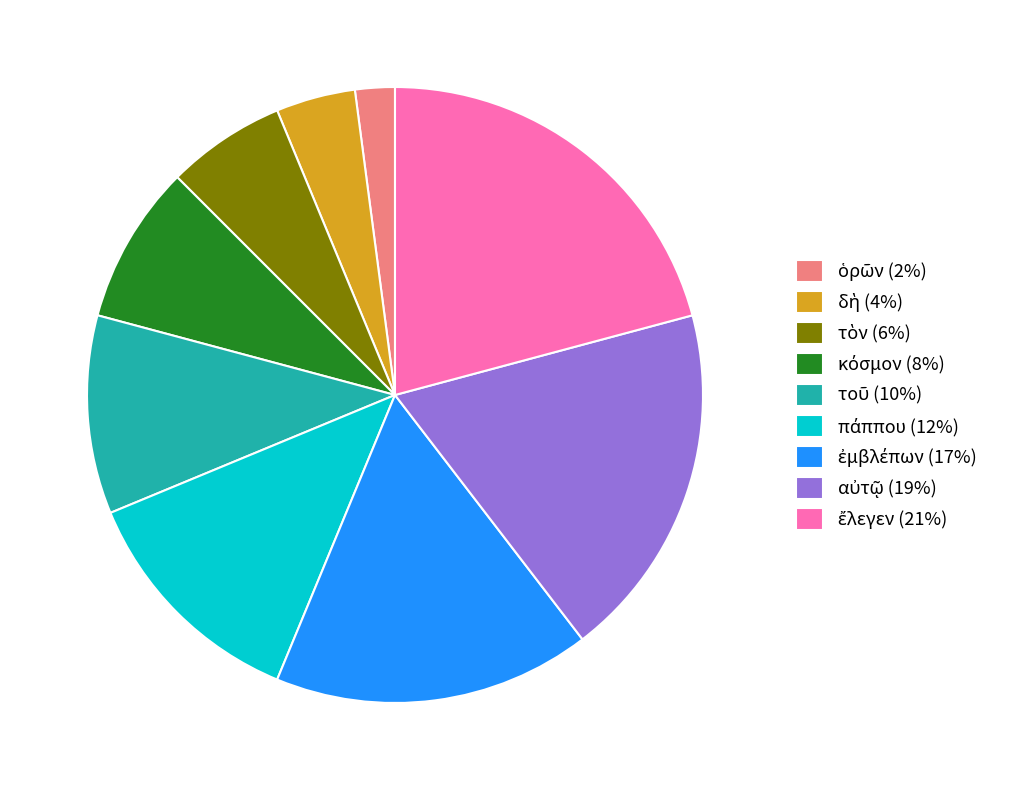

Does any single category account for the majority?

No